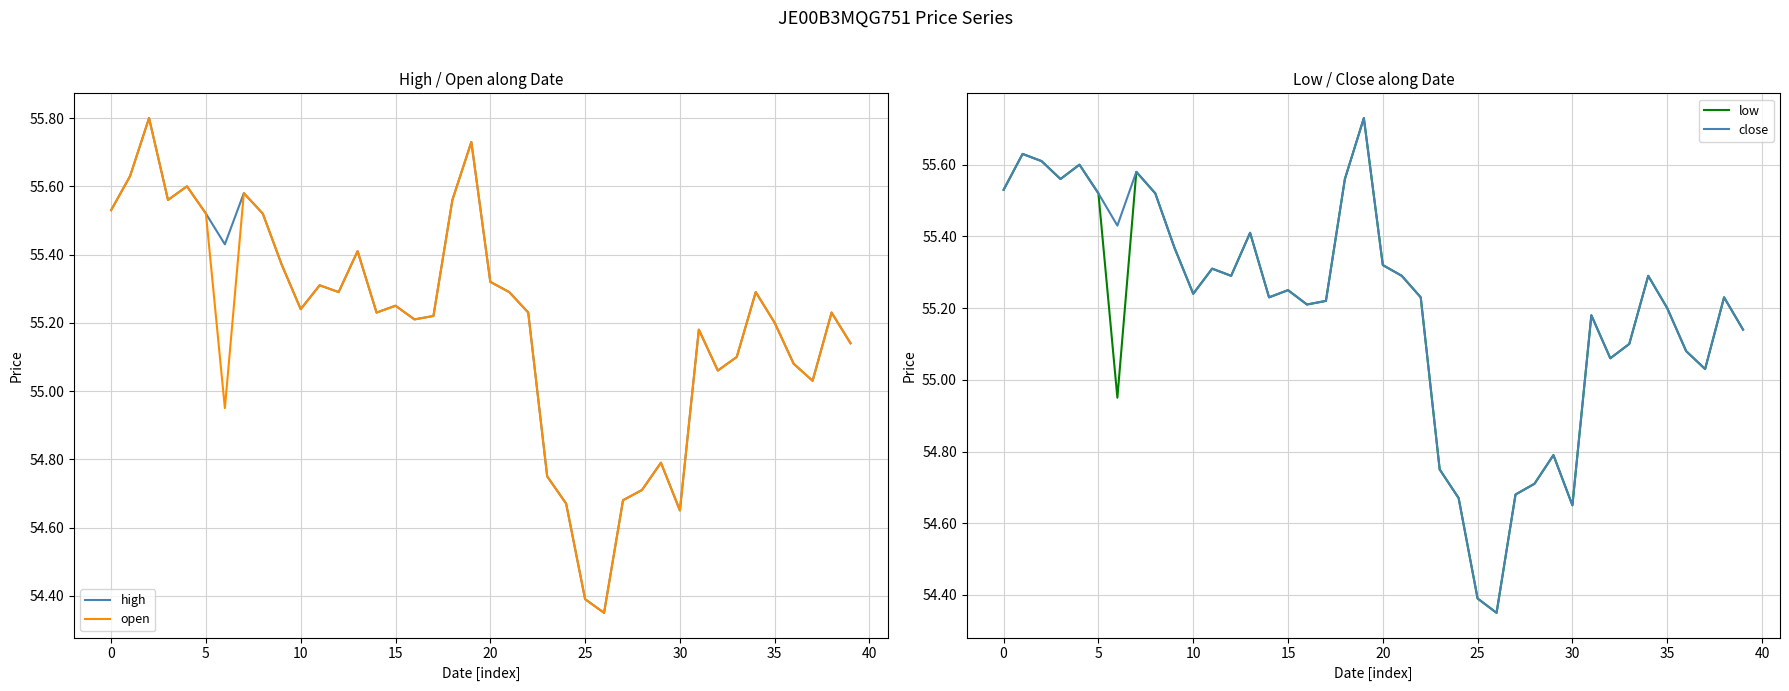

At how many categories does at least one series exceed 55?

32